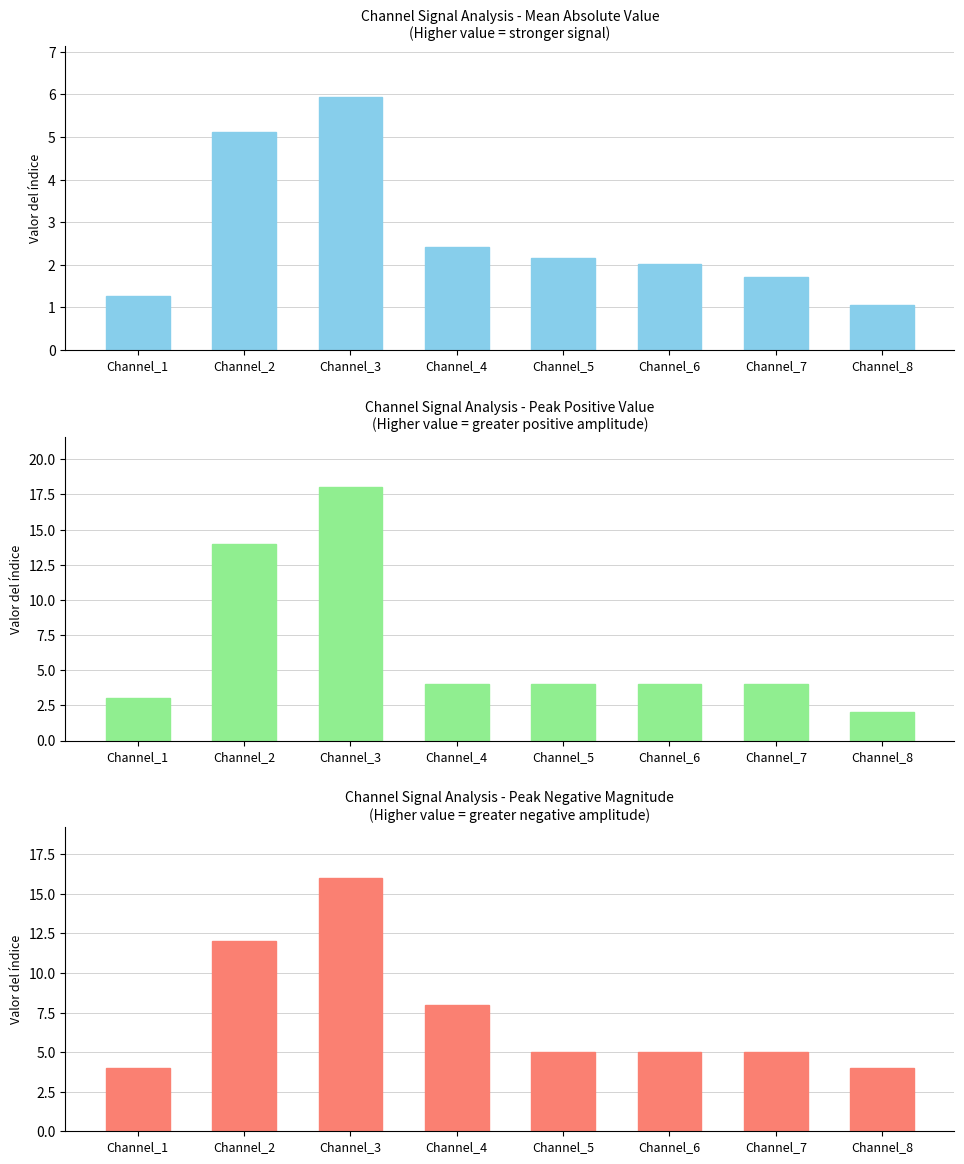

At which category is the sum across all series the highest?

Channel_3